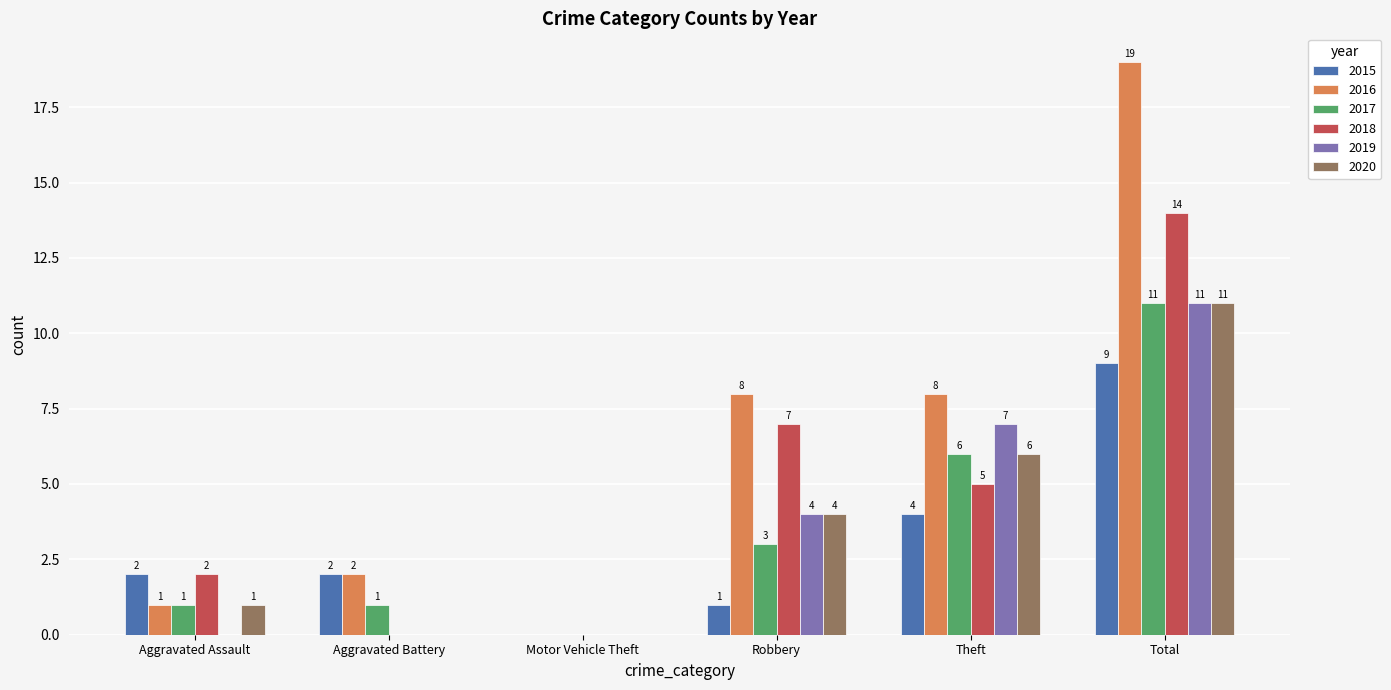

What is the approximate value of 2017 at Total?

11